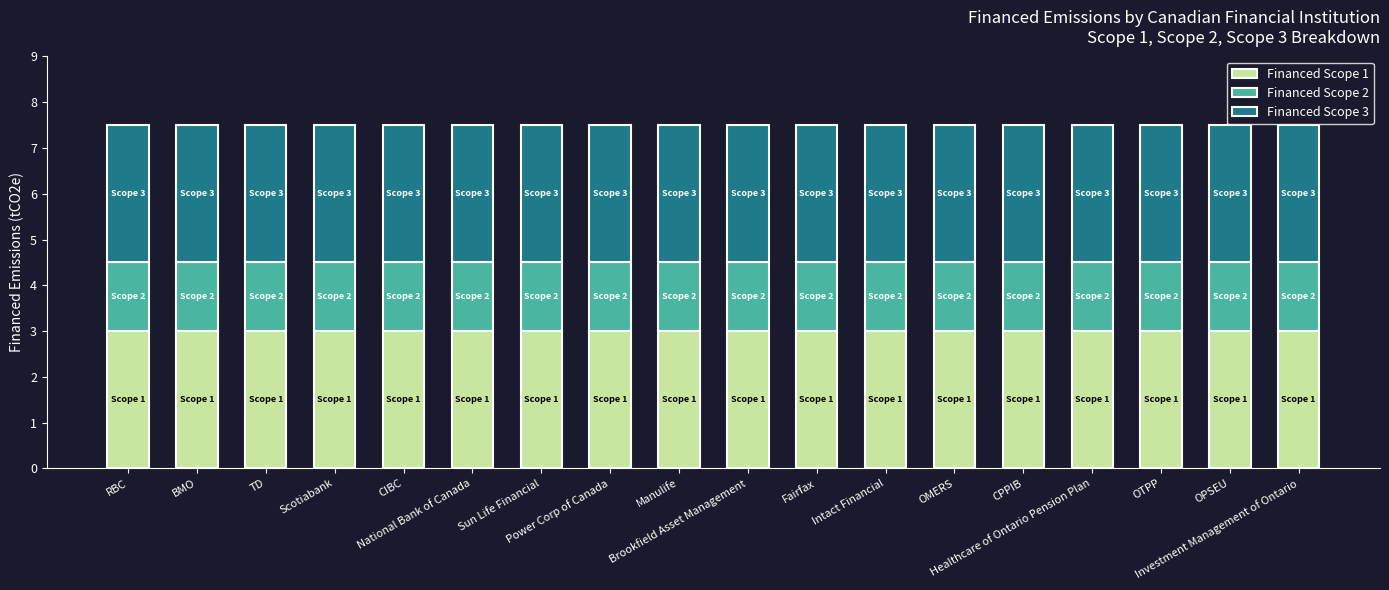

What is the average value of the Financed Scope 1 series?

3.0